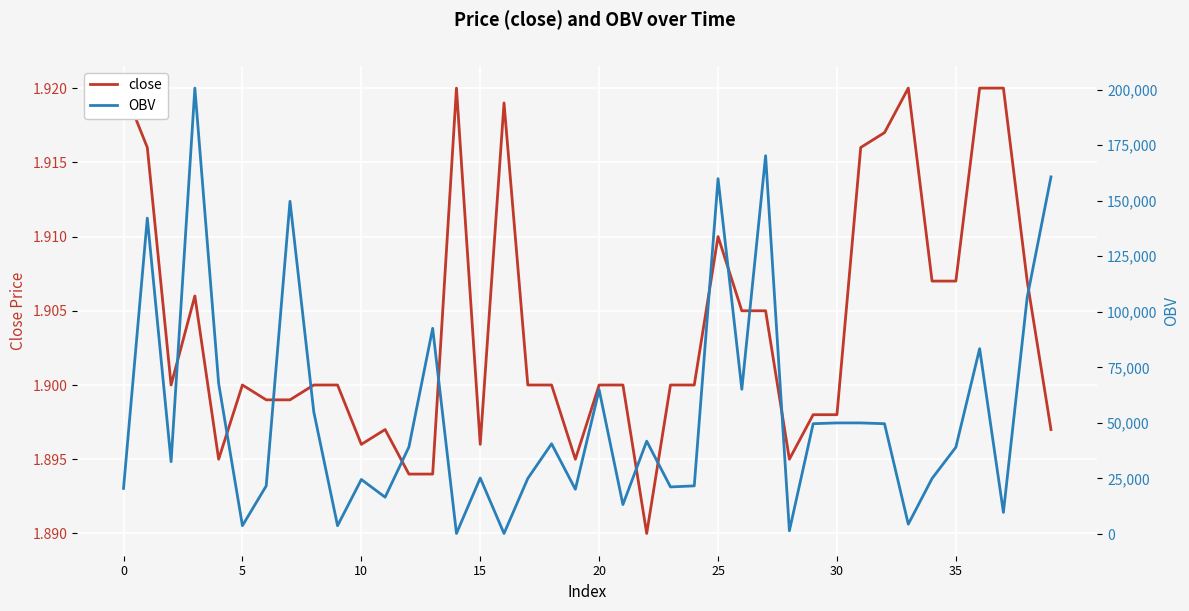

True or false: close and OBV cross at least once.

False